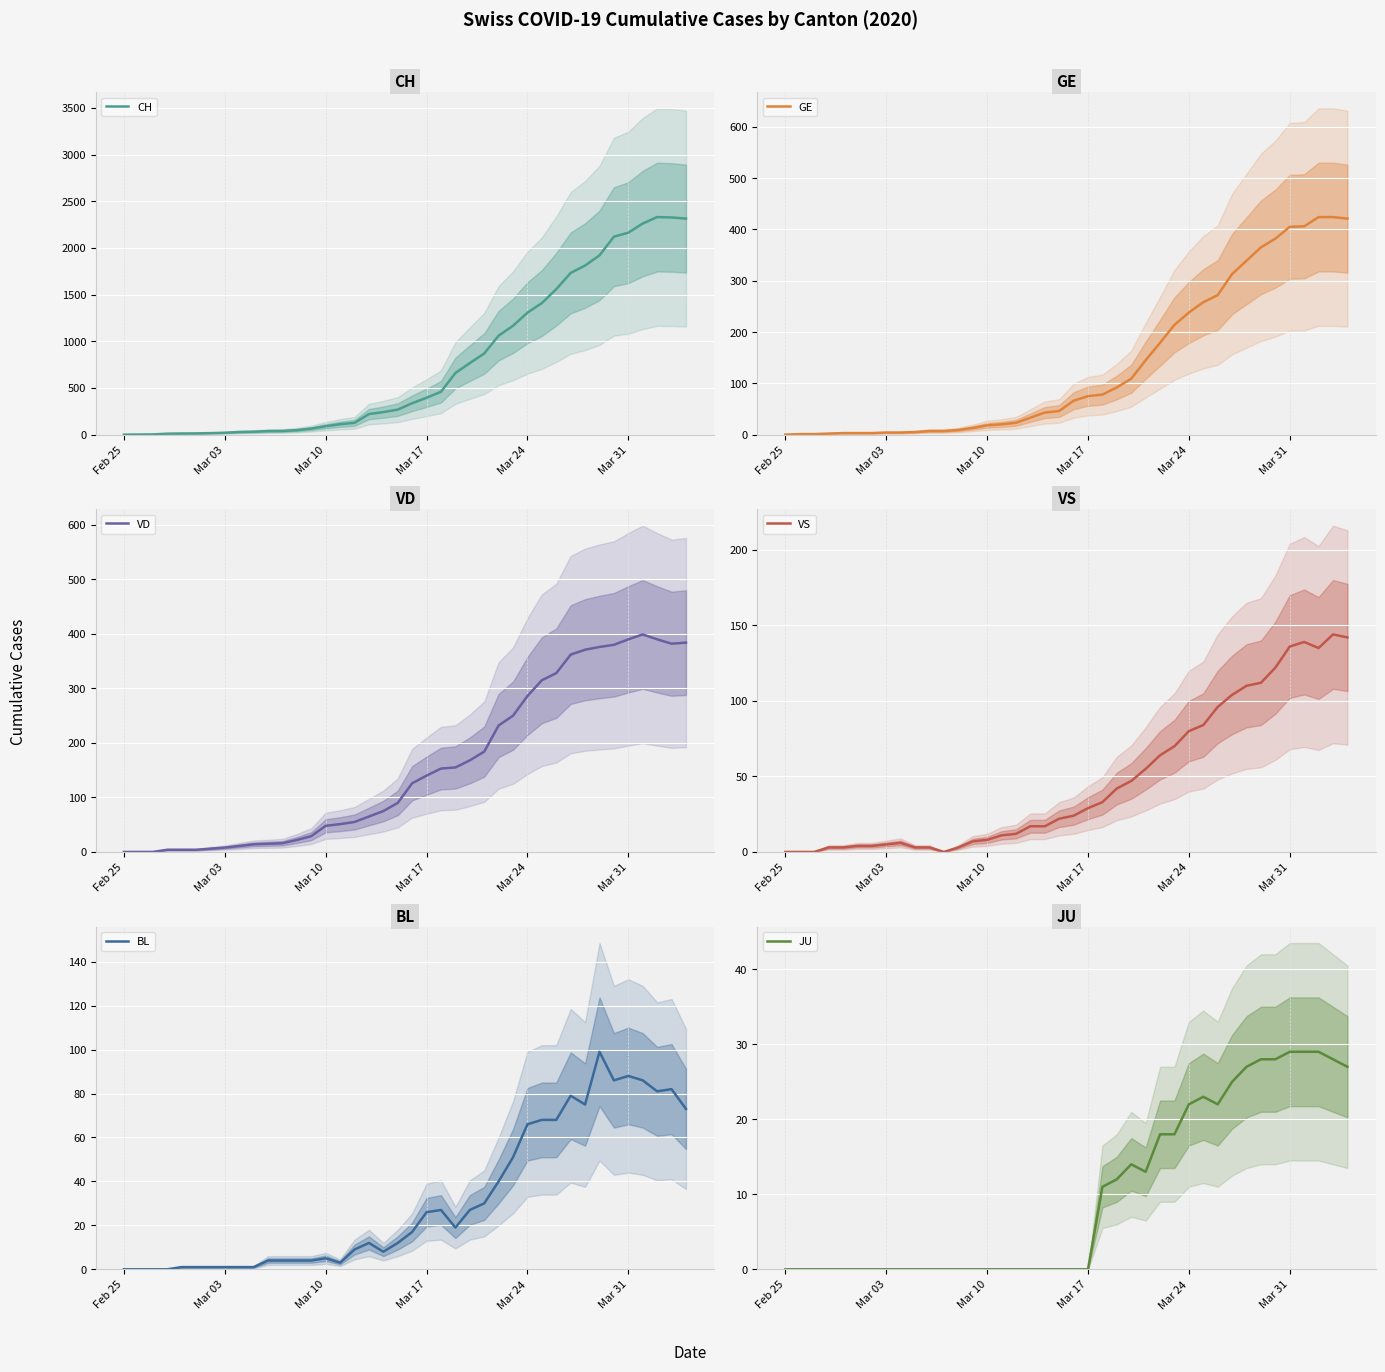

What is the highest value of the CH series?

2330